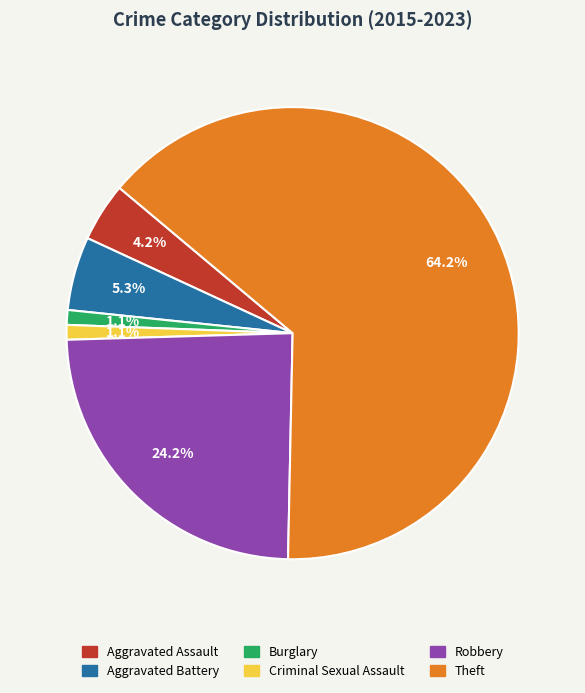

How many segments does this pie chart have?

6